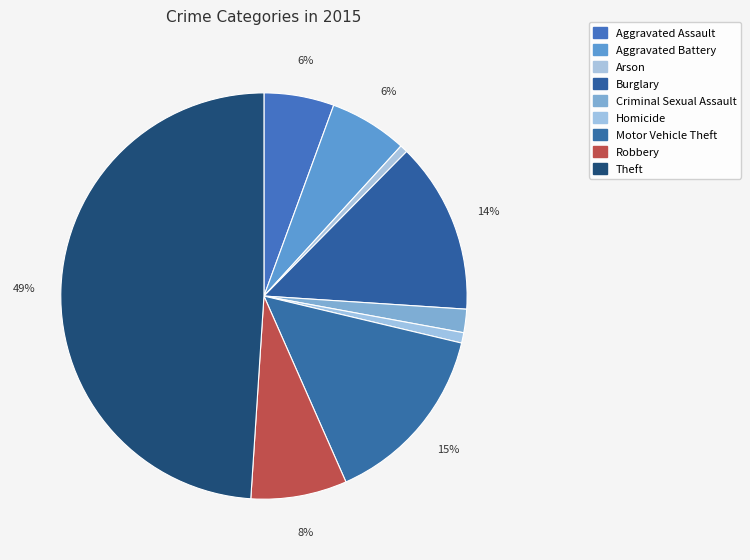

To the nearest percent, what portion does Homicide represent?

1%